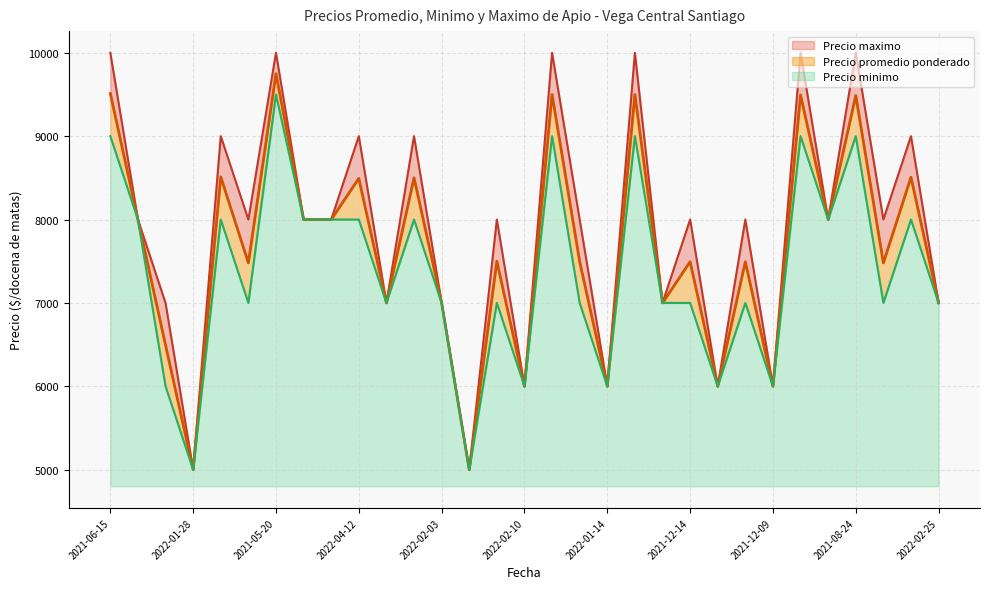

Reading left to right, what are all the values shown in this chart?

Precio promedio ponderado: 9512	8000	6494	5000	8512	7480	9750	8000	8000	8494	7000	8500	7000	5000	7500	6000	9500	7494	6000	9500	7000	7494	6000	7494	6000	9494	8000	9488	7480	8508	7000
Precio minimo: 9000	8000	6000	5000	8000	7000	9500	8000	8000	8000	7000	8000	7000	5000	7000	6000	9000	7000	6000	9000	7000	7000	6000	7000	6000	9000	8000	9000	7000	8000	7000
Precio maximo: 10000	8000	7000	5000	9000	8000	10000	8000	8000	9000	7000	9000	7000	5000	8000	6000	10000	8000	6000	10000	7000	8000	6000	8000	6000	10000	8000	10000	8000	9000	7000